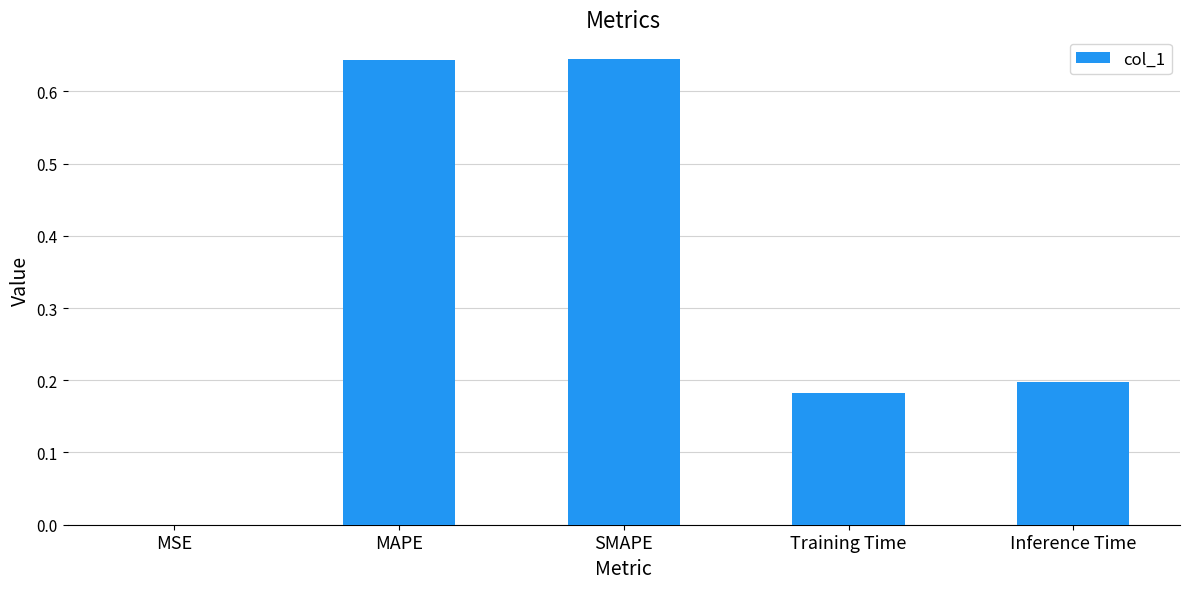

Between MAPE and Training Time, which is larger?

MAPE